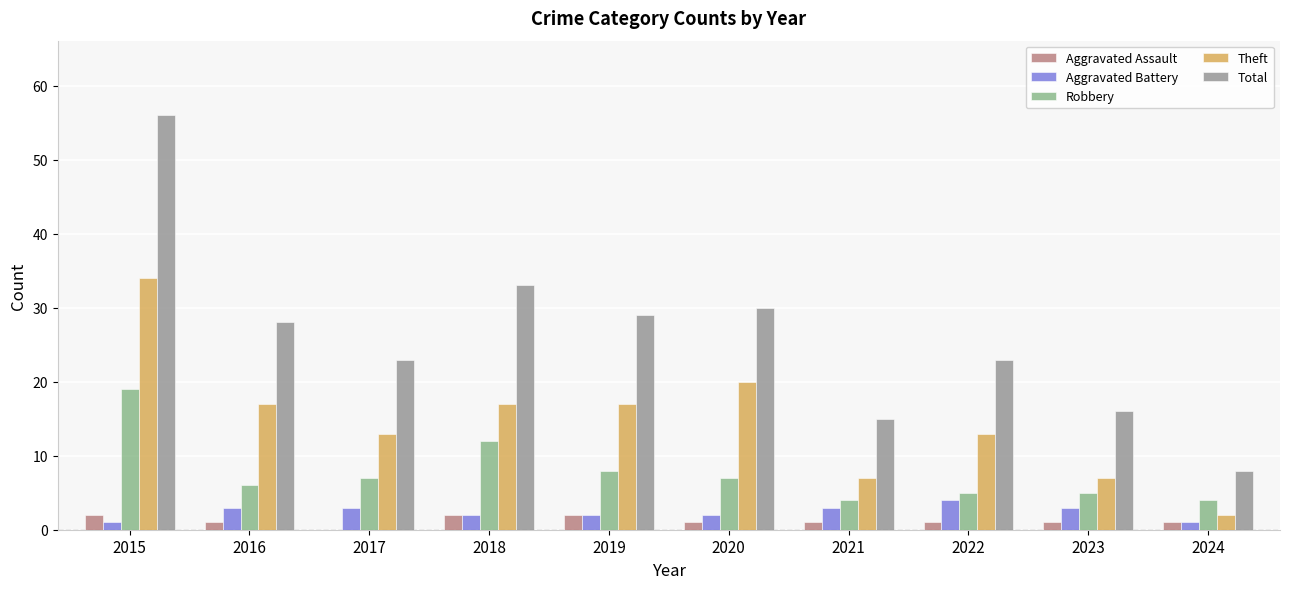

What are all the series names shown in the legend?

Aggravated Assault, Aggravated Battery, Robbery, Theft, Total